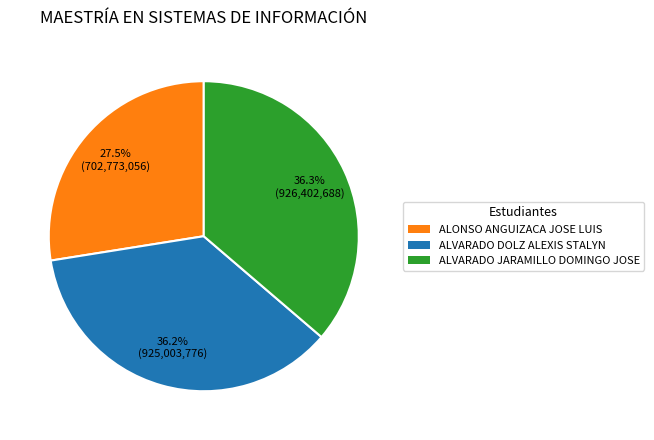

Which category has the smallest portion of the pie?

ALONSO ANGUIZACA JOSE LUIS